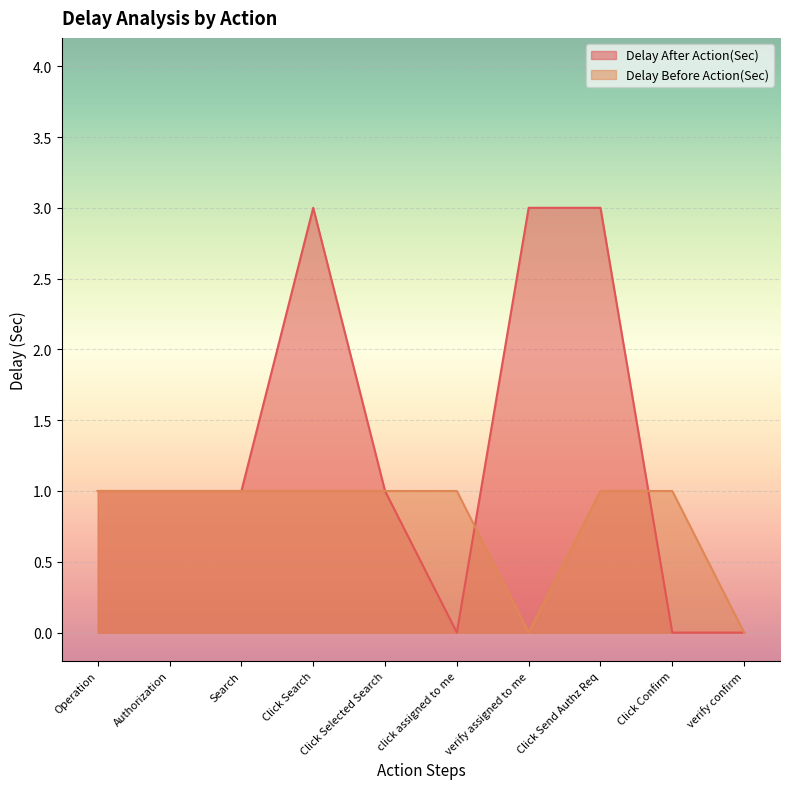

List the series in order of their peak value, highest first.

Delay After Action(Sec), Delay Before Action(Sec)